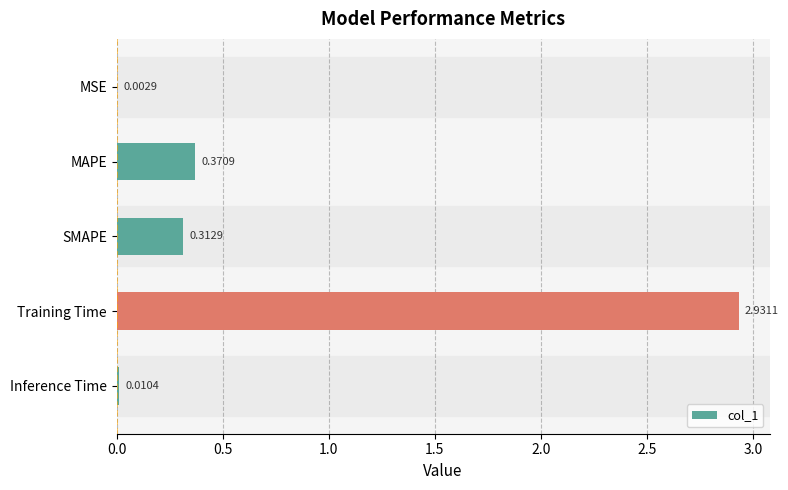

Which category has the highest value across all series?

Training Time